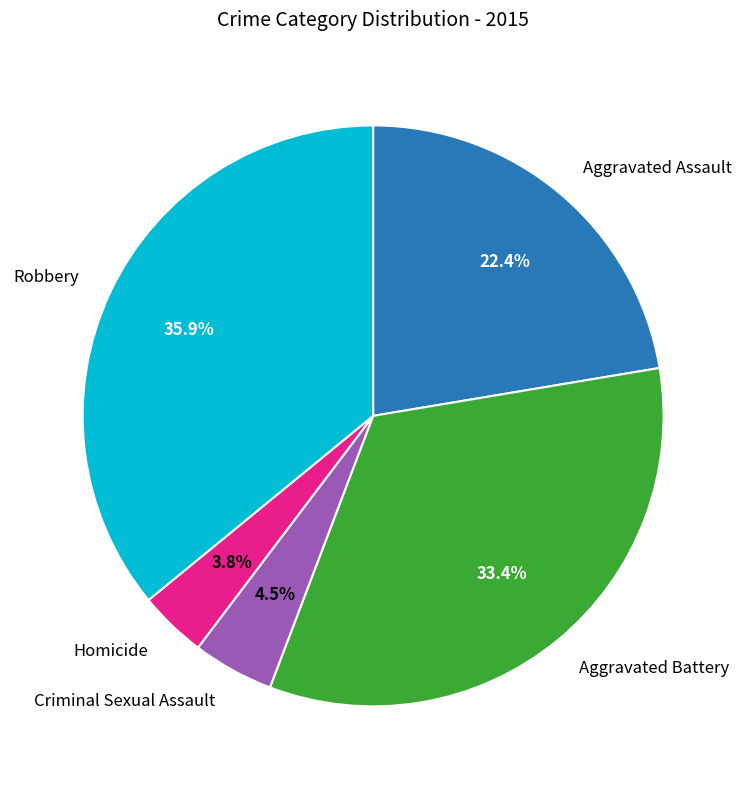

Is there any slice that represents more than half of the pie?

No